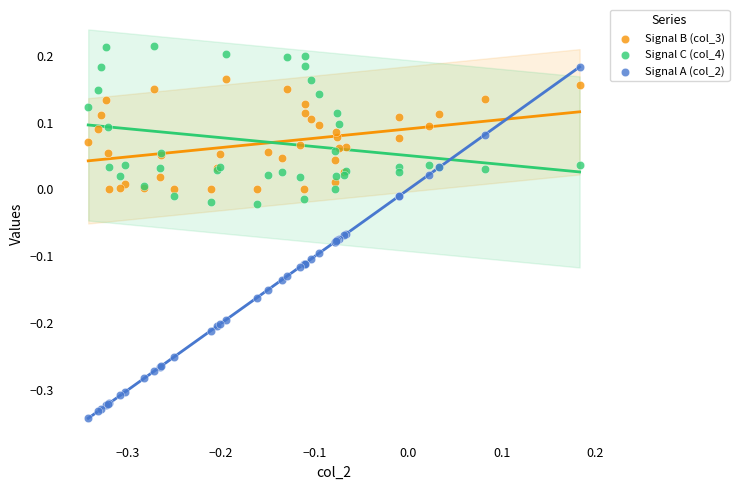

Which series reaches the minimum Y coordinate?

Signal A (col_2)